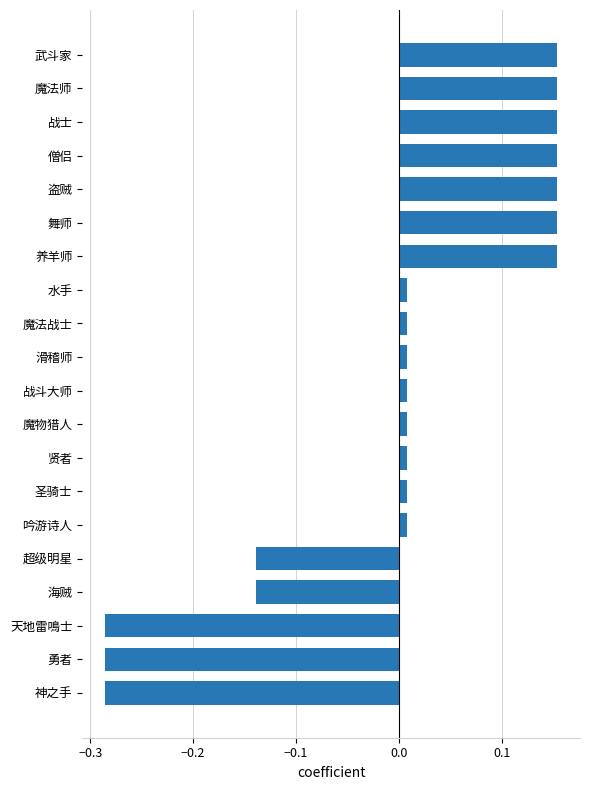

What is the change in value from 超级明星 to 魔法师?

+0.3